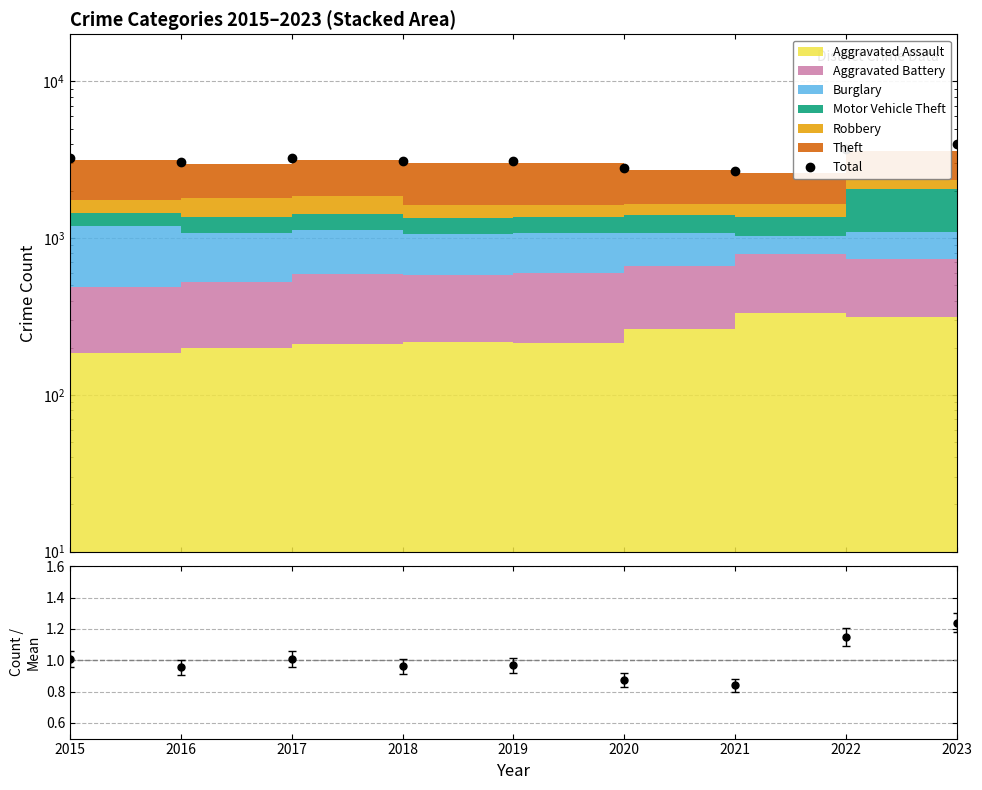

What is the value of the Total / Mean point at the 4th from the left?

1.0